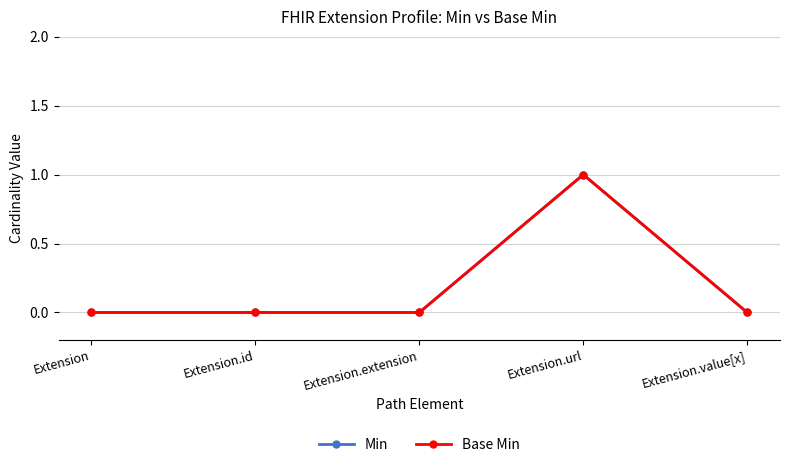

True or false: Min and Base Min intersect in this chart.

False